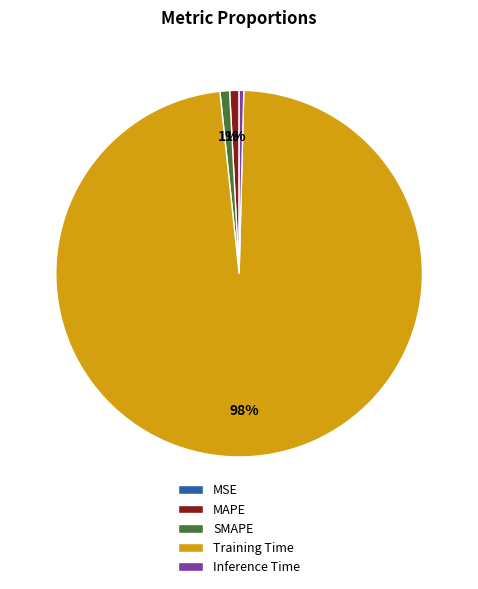

Which slice is the largest?

Training Time